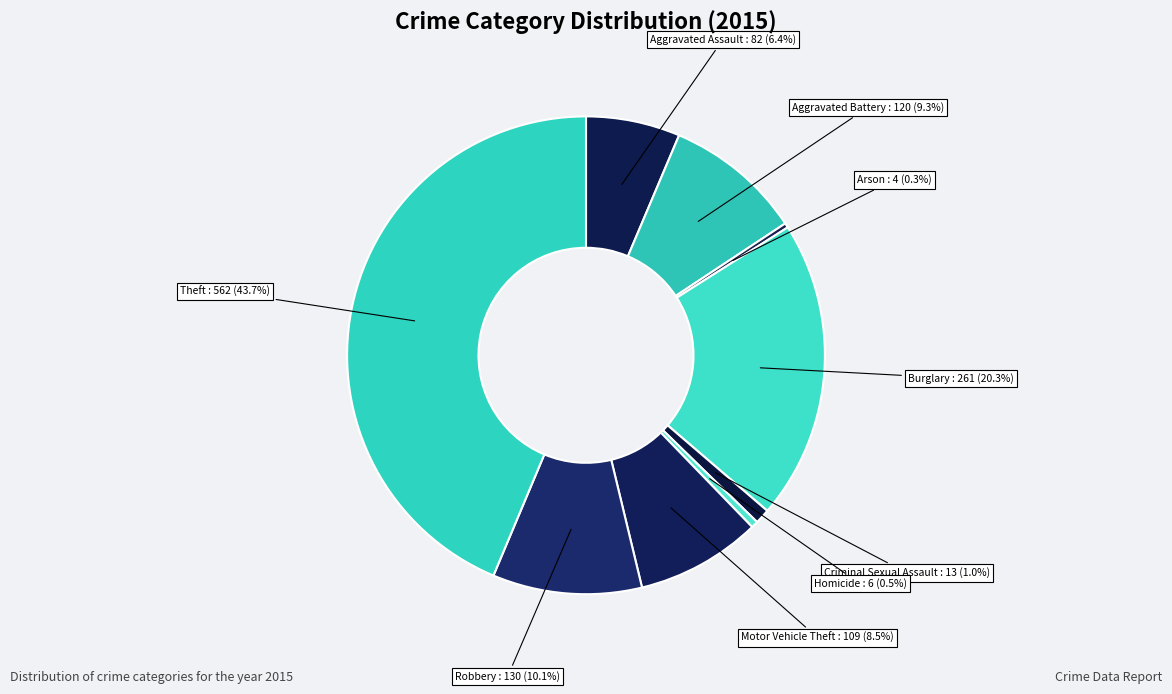

How many slices are in this pie chart?

9